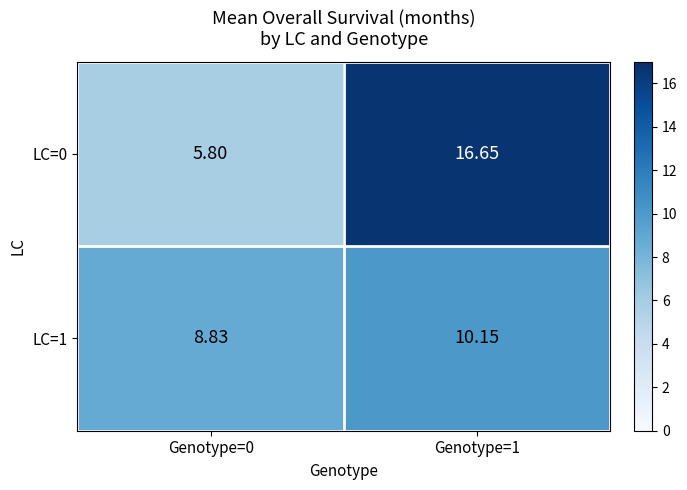

At how many categories does at least one series exceed 16?

1